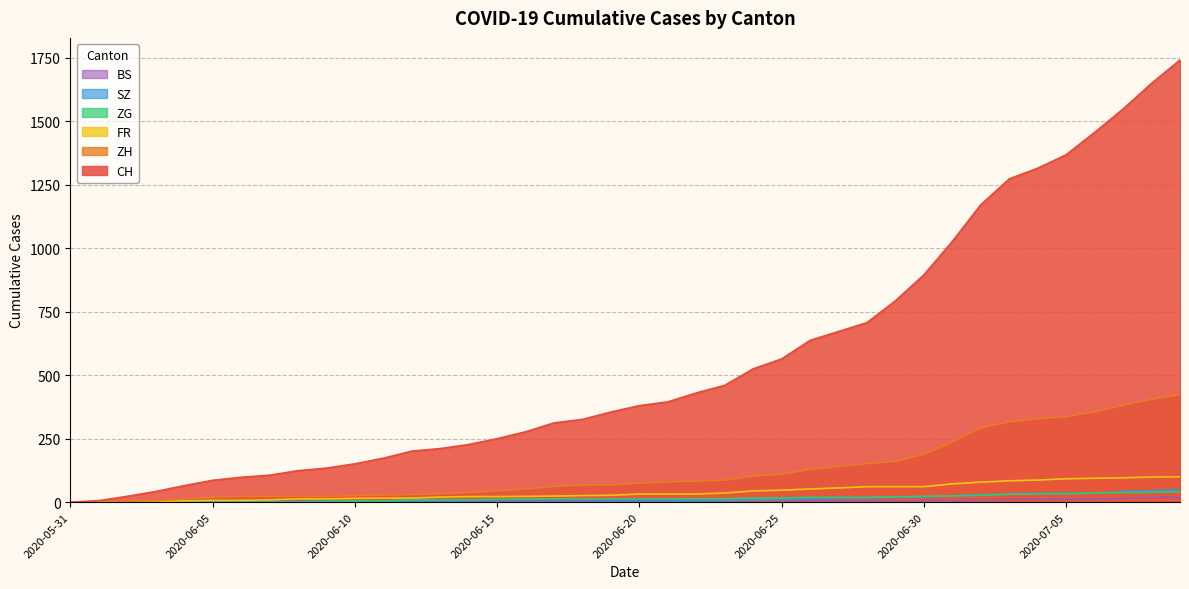

Rank the series at 2020-06-04 from lowest to highest value.

ZG, SZ, BS, FR, ZH, CH